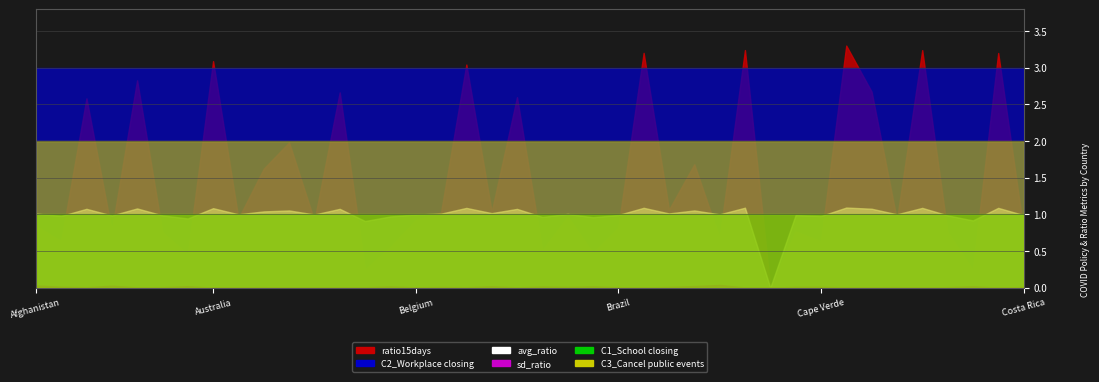

What are all the series names shown in the legend?

avg_ratio, sd_ratio, ratio15days, C1_School closing, C2_Workplace closing, C3_Cancel public events